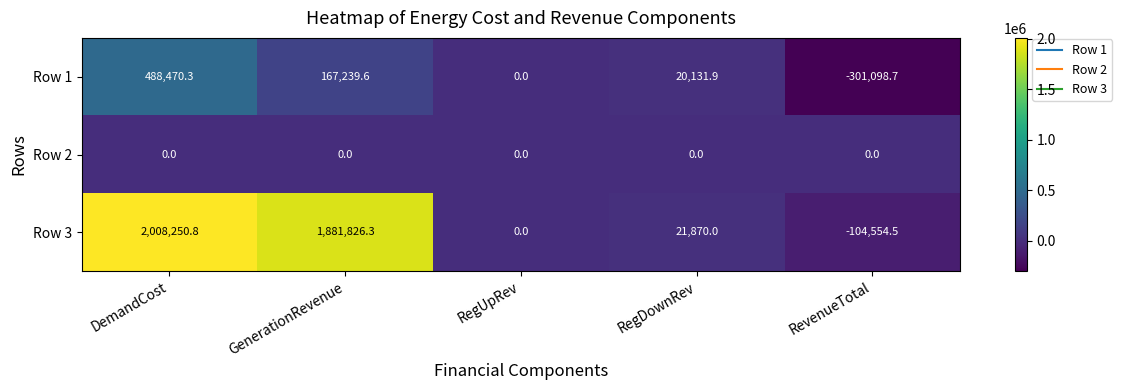

The Row 2 series shows 0.0 at RegUpRev. True or false?

True